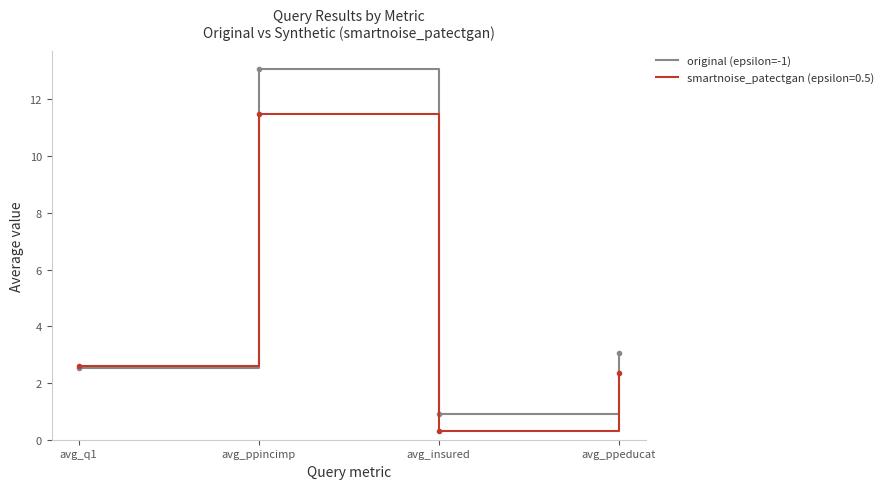

Is this an area chart (filled region under the line)?

No